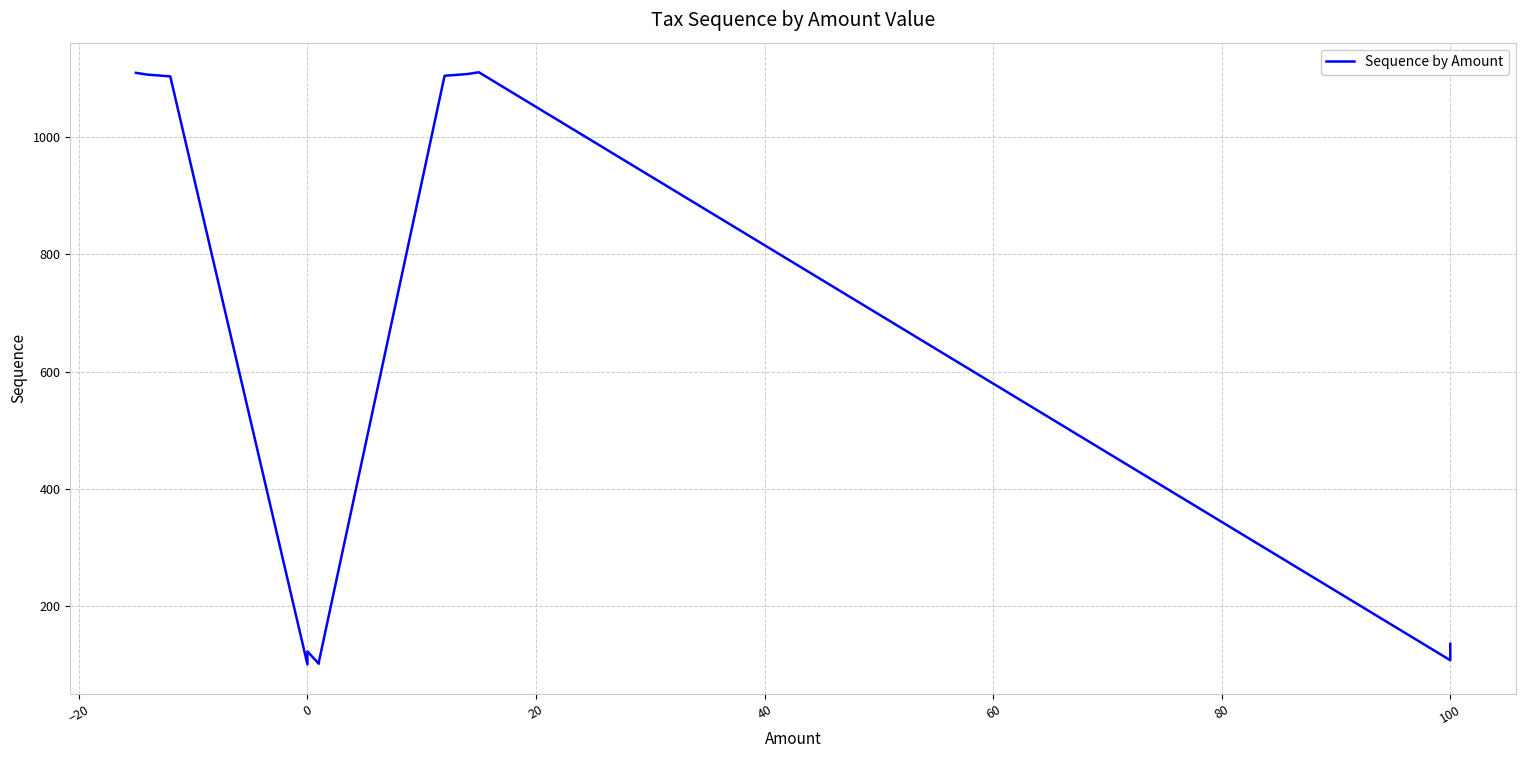

What is the smallest value displayed?

101